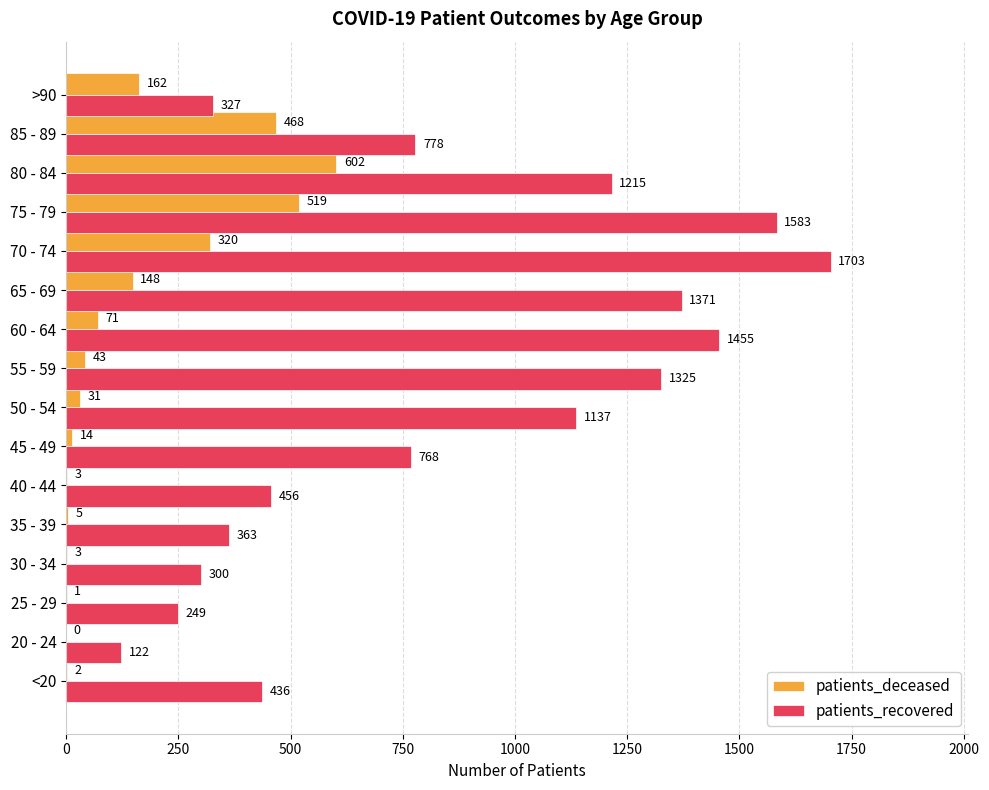

Which series changed the most between <20 and >90?

patients_deceased